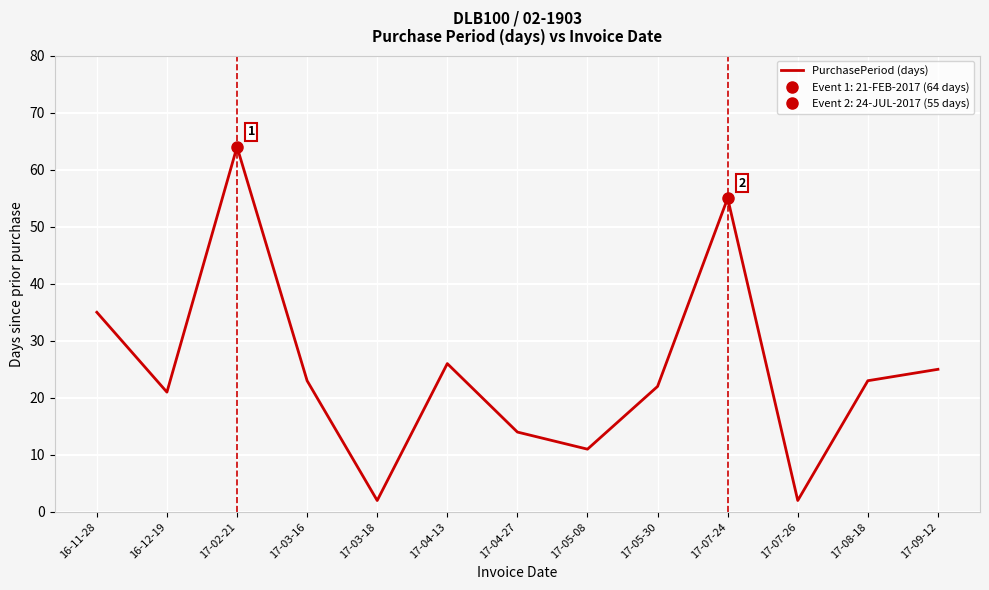

The chart shows a value of 35 at 17-05-30. True or false?

False